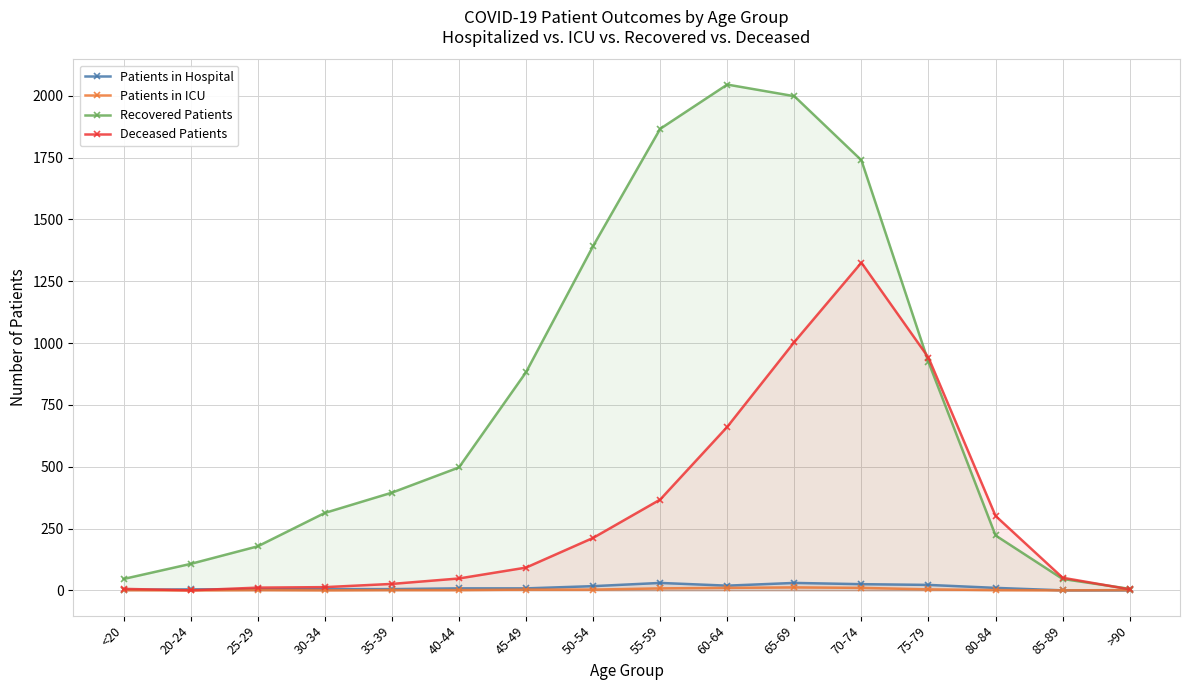

How many interior local peaks does the Deceased Patients series have?

1